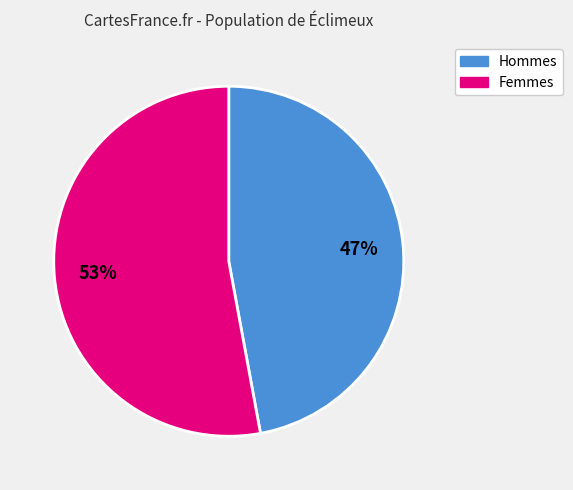

To the nearest percent, what is the difference between the largest and smallest slice percentages?

6%